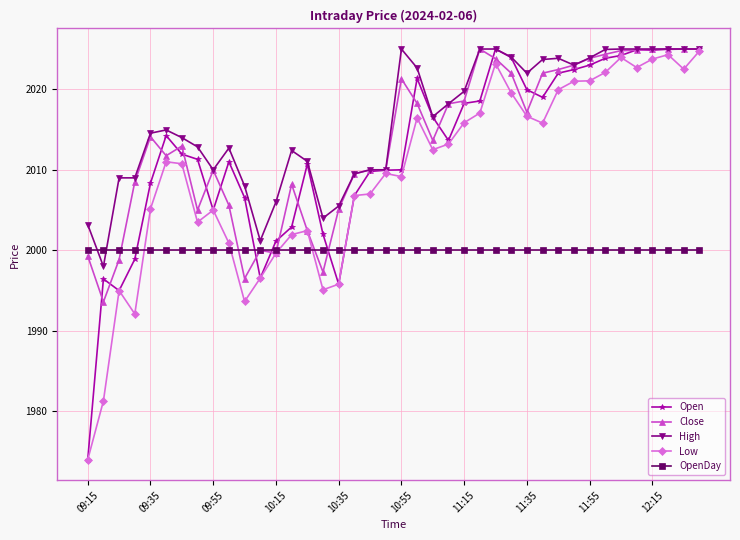

True or false: Open has more than 1 points higher than both neighbors.

True